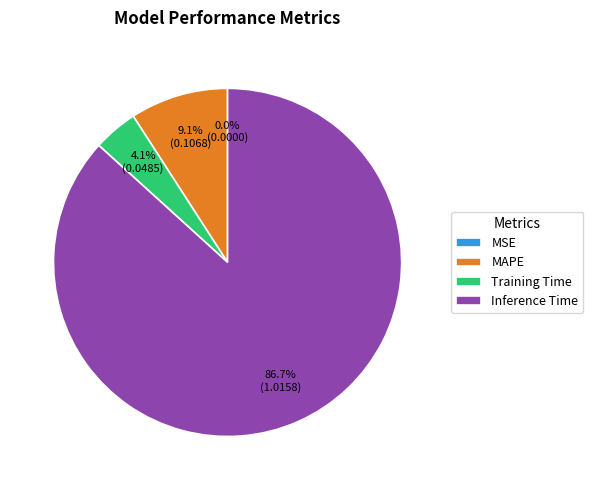

Which category accounts for the majority?

Inference Time